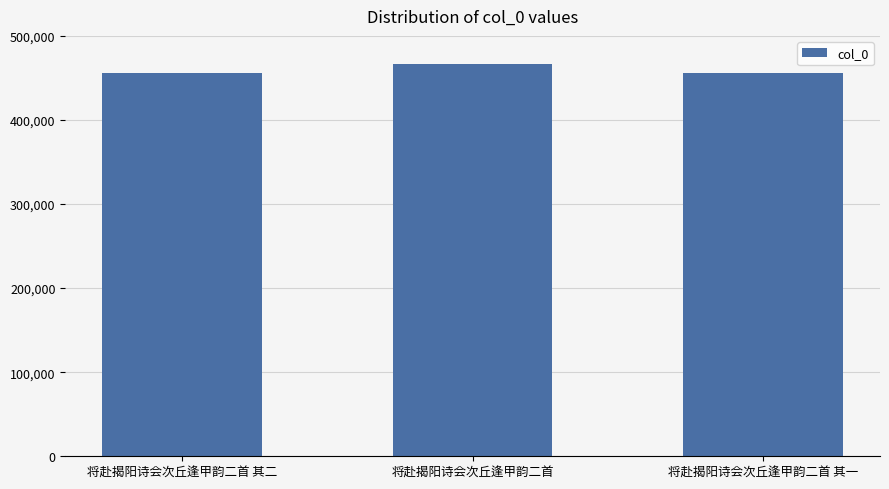

What is the difference between the values at 将赴揭阳诗会次丘逢甲韵二首 and 将赴揭阳诗会次丘逢甲韵二首 其二?

10558